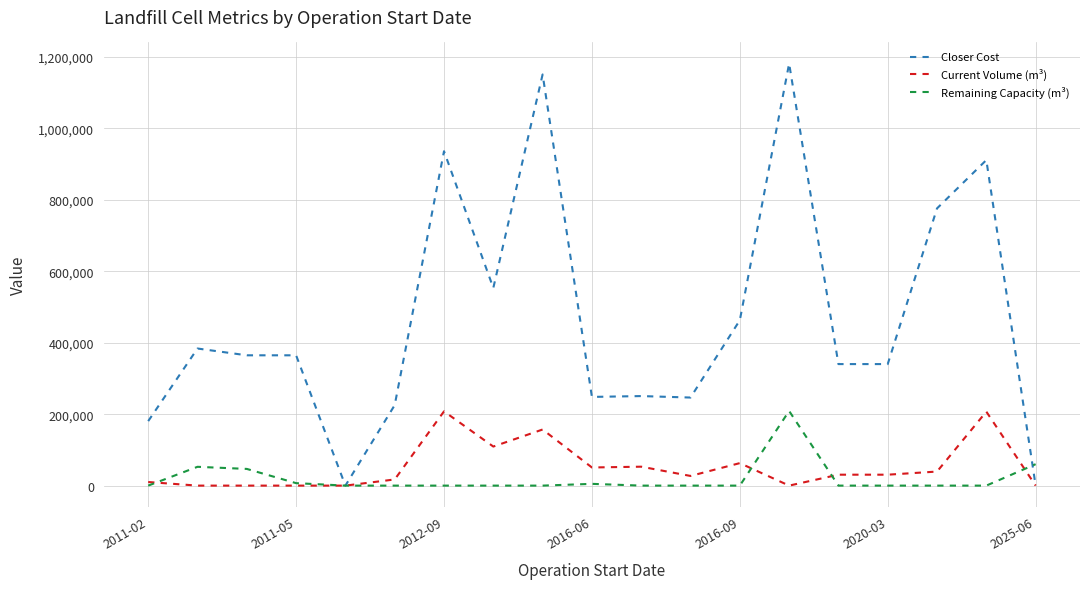

Which series has the largest total across all categories?

Closer Cost